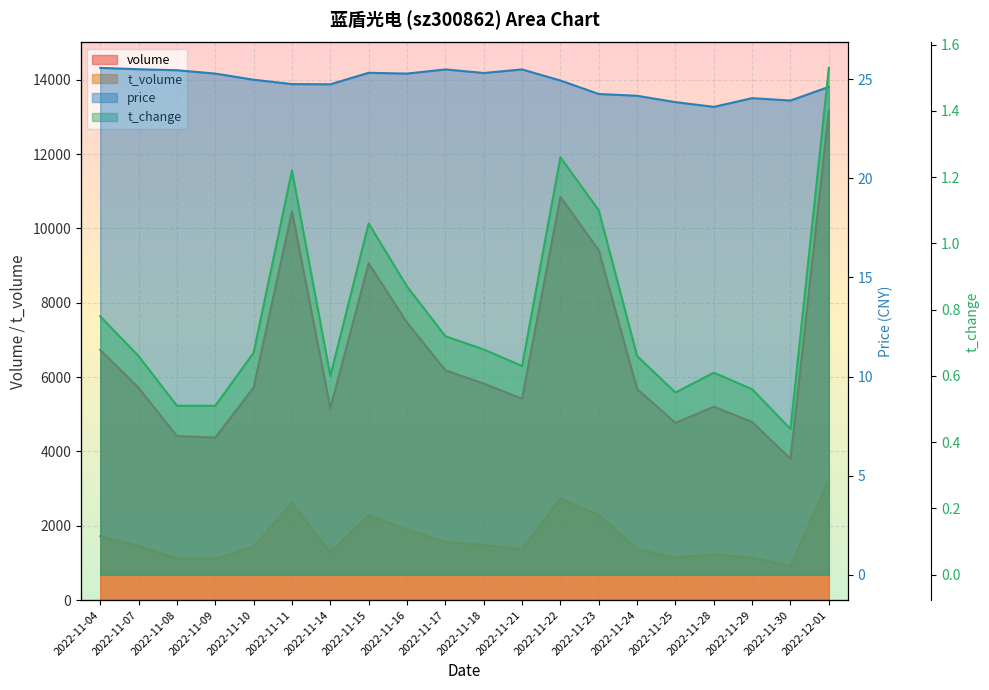

How many interior local peaks does the volume series have?

4